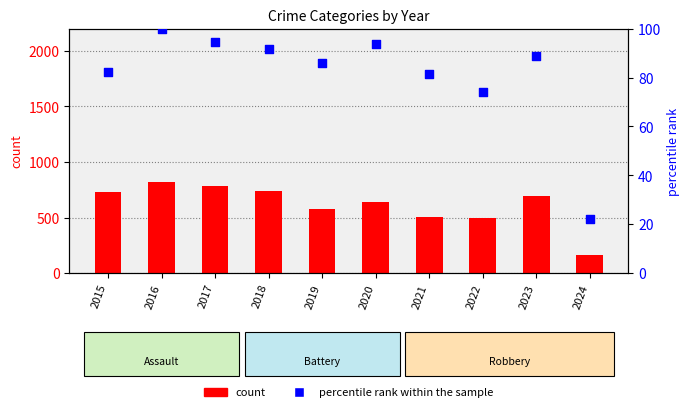

What is the total value across all series at 2024?

183.0